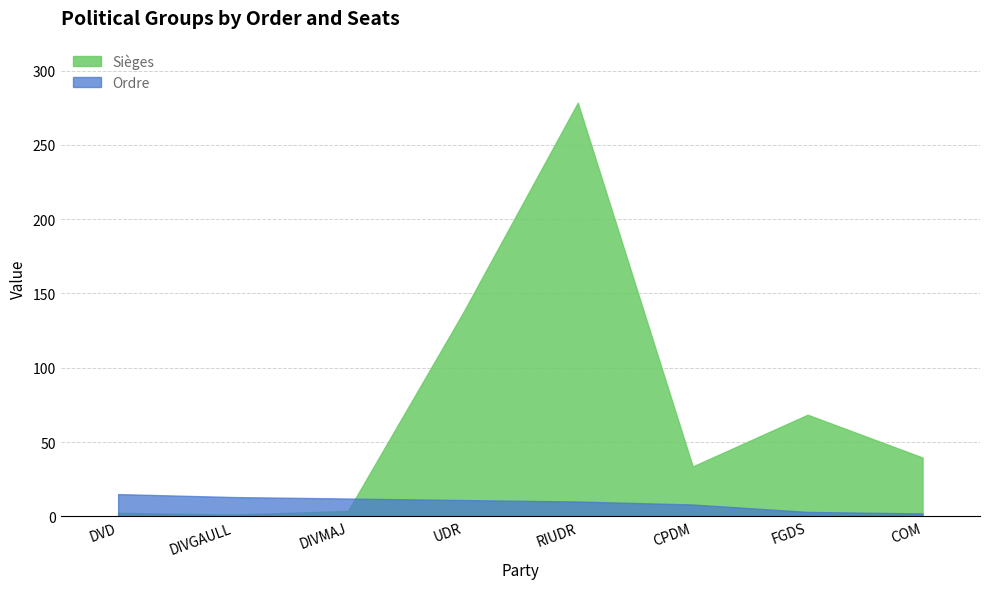

Where does the Sièges series first go above 39?

UDR